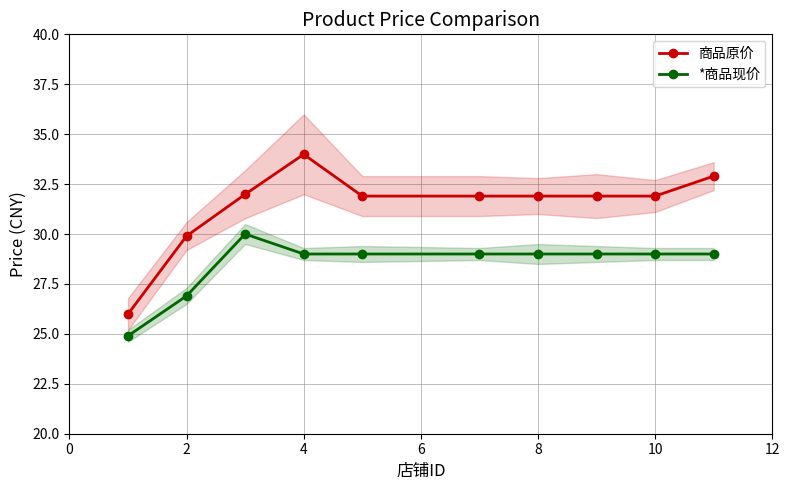

Read the 商品原价 value at 4.

34.0